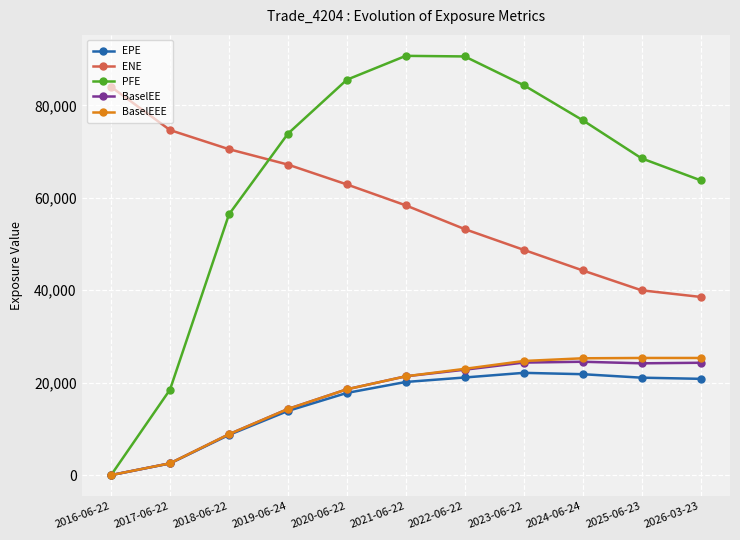

What position from the left is 2018-06-22?

3